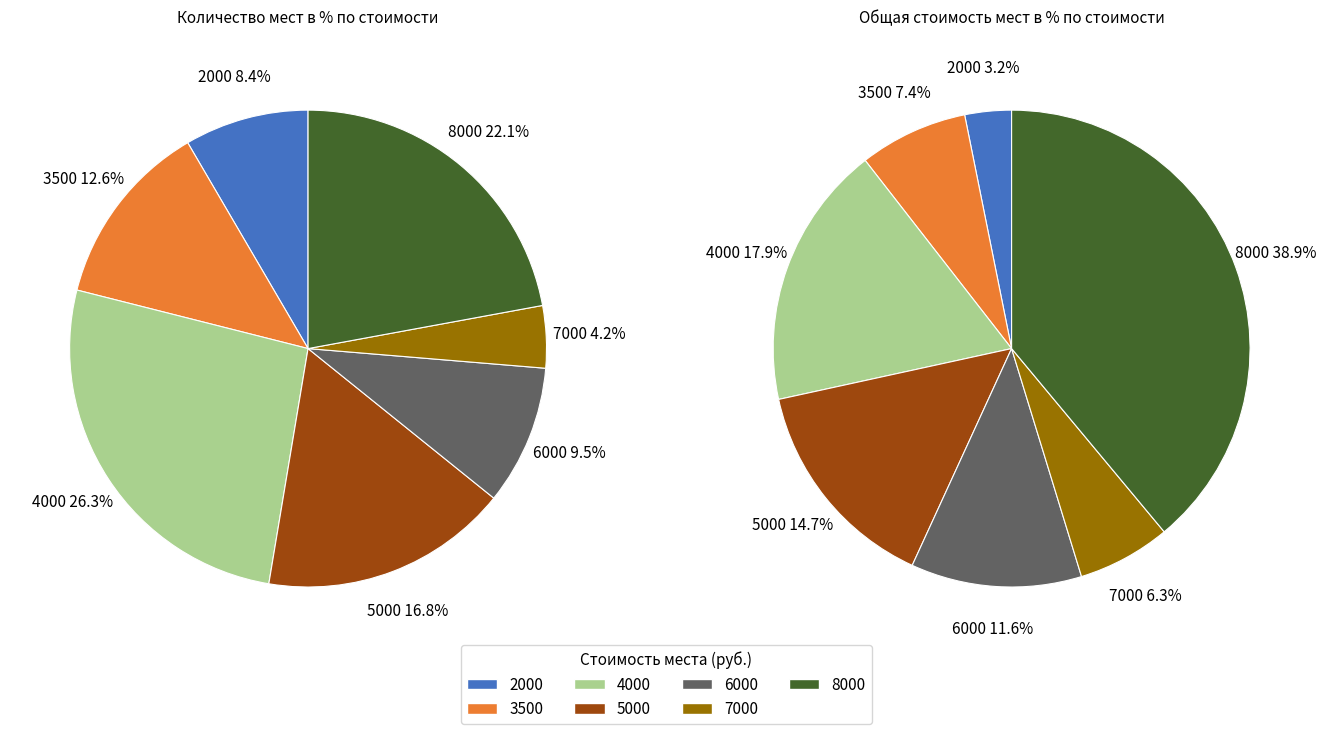

To the nearest percent, what is the combined percentage of 7000 and 4000?

31%